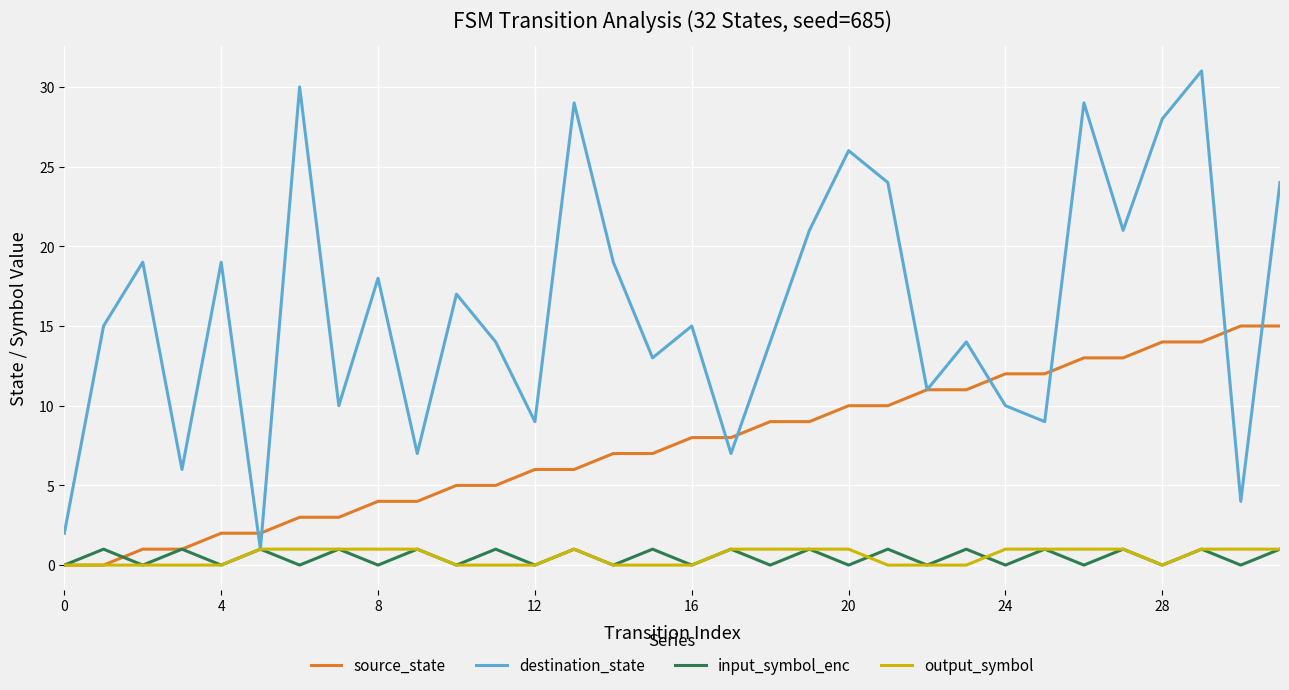

Reading left to right, what are all the values shown in this chart?

source_state: 0	0	1	1	2	2	3	3	4	4	5	5	6	6	7	7	8	8	9	9	10	10	11	11	12	12	13	13	14	14	15	15
destination_state: 2	15	19	6	19	1	30	10	18	7	17	14	9	29	19	13	15	7	14	21	26	24	11	14	10	9	29	21	28	31	4	24
input_symbol_enc: 0	1	0	1	0	1	0	1	0	1	0	1	0	1	0	1	0	1	0	1	0	1	0	1	0	1	0	1	0	1	0	1
output_symbol: 0	0	0	0	0	1	1	1	1	1	0	0	0	1	0	0	0	1	1	1	1	0	0	0	1	1	1	1	0	1	1	1